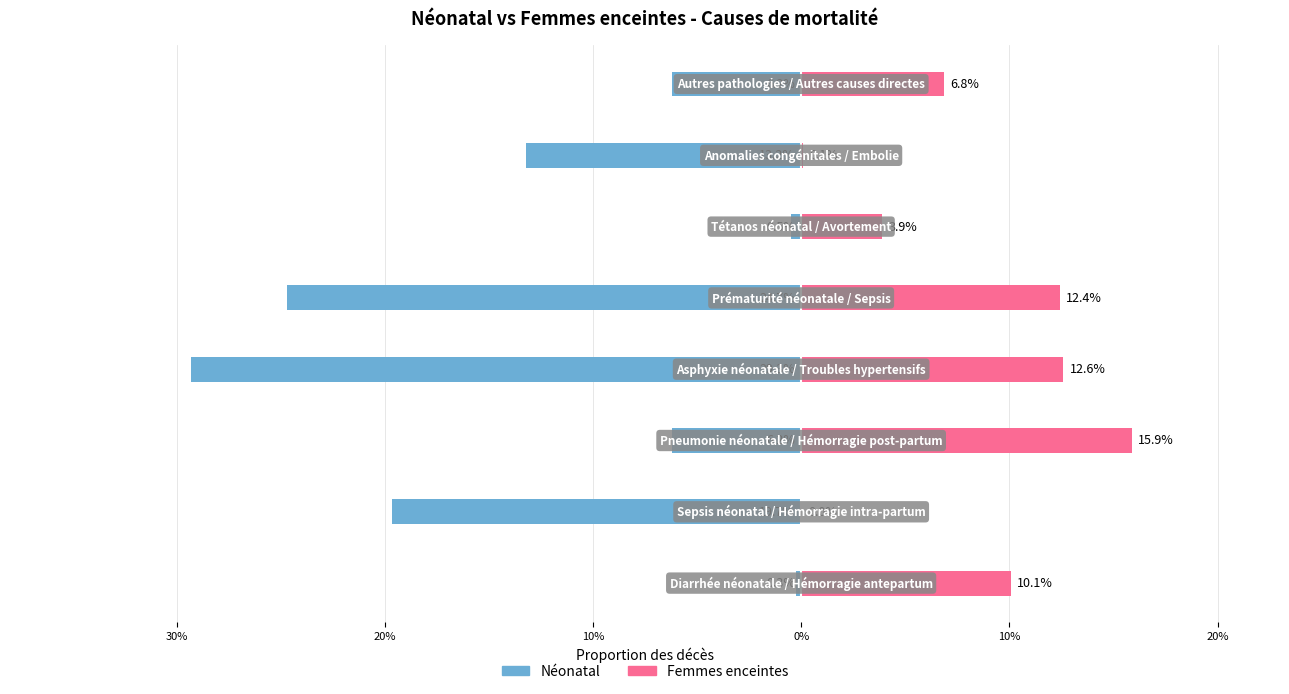

How many groups of bars are there?

8